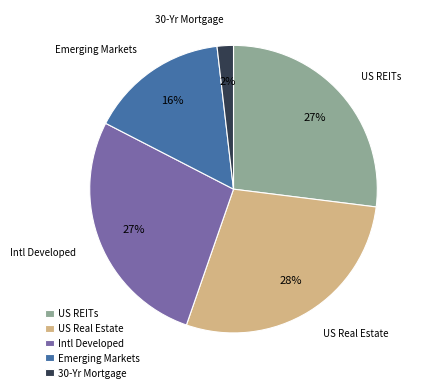

Which has a higher value, US Real Estate or US REITs?

US Real Estate